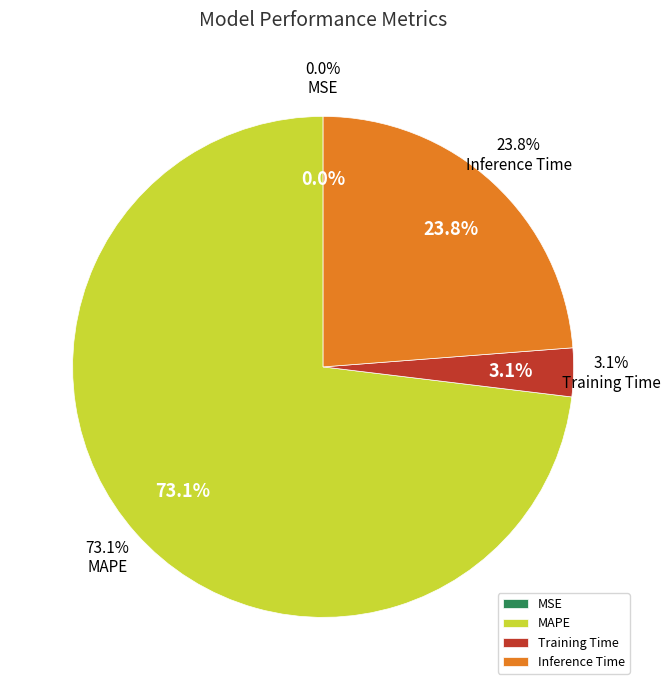

True or false: Inference Time accounts for 24% of the total.

True